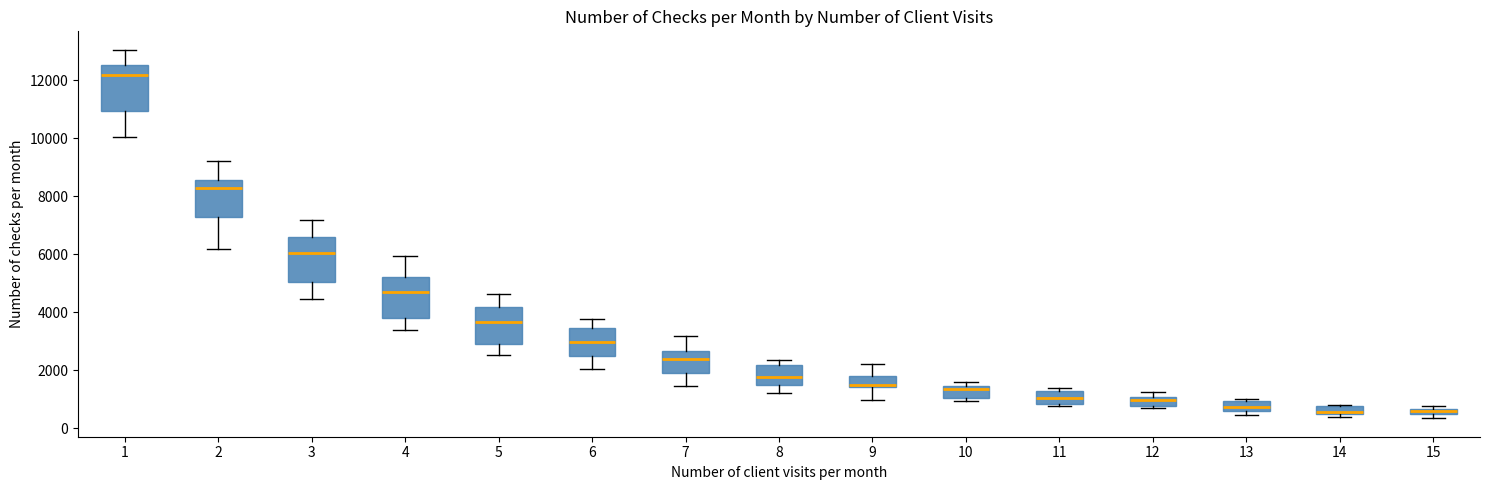

Which box's median line is the highest?

1